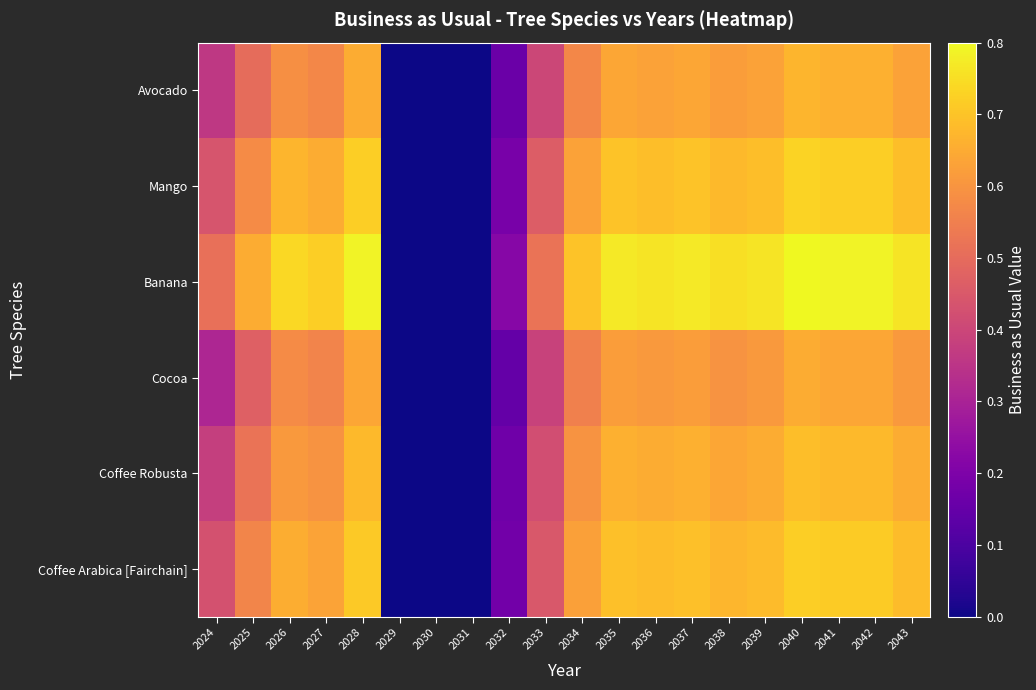

What is the total value across all series at 2038?

4.0